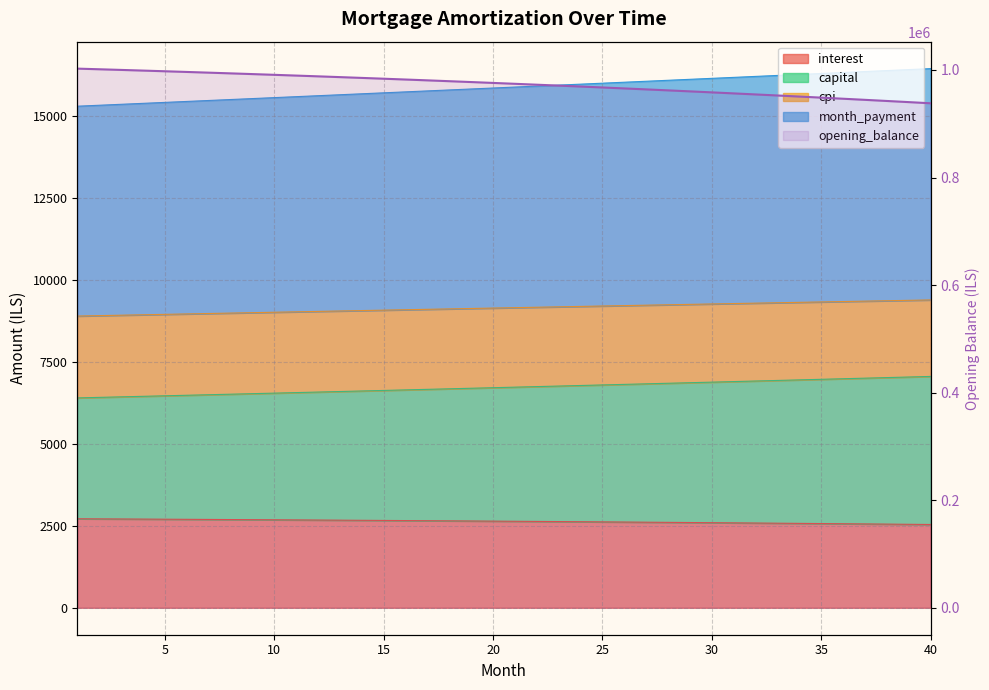

What is the value of the 34th point from the left?

950572.2